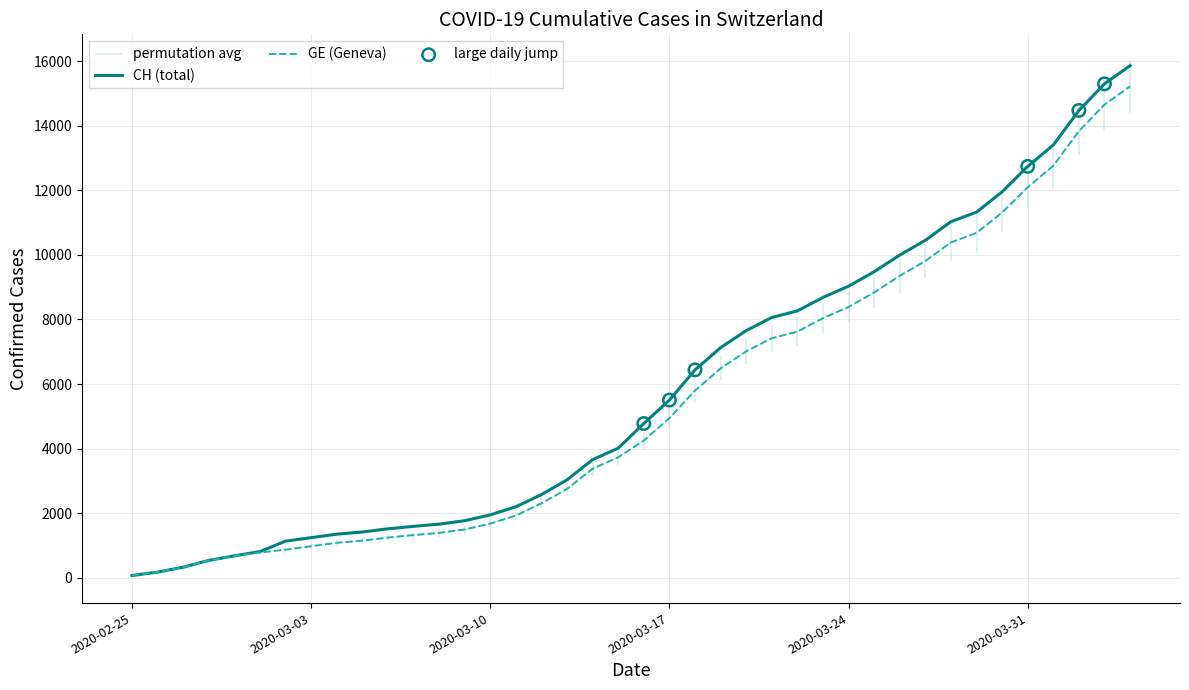

At how many categories does at least one series exceed 7623?

16